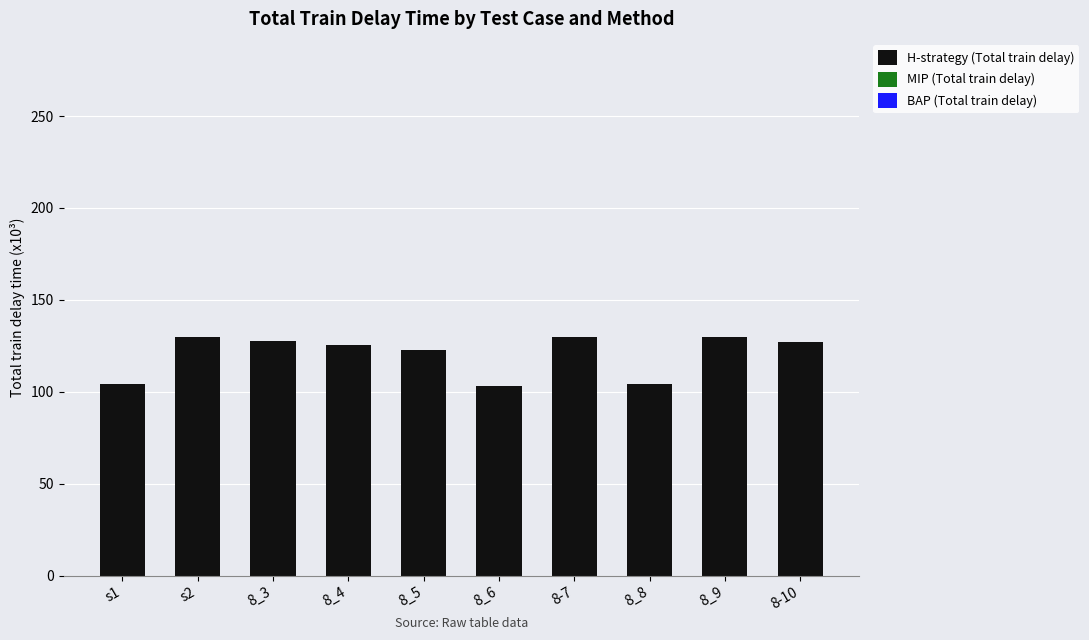

What position from the left is s1?

1